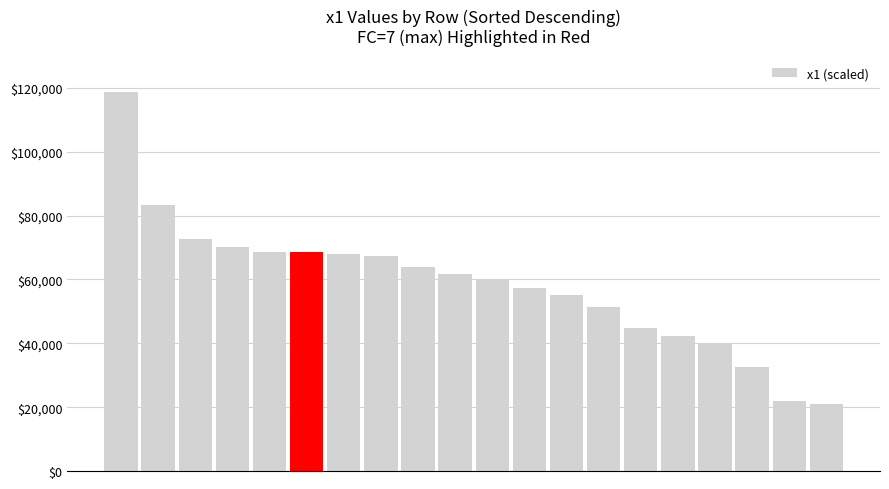

What is the value of the 2nd bar from the left?

83185.2